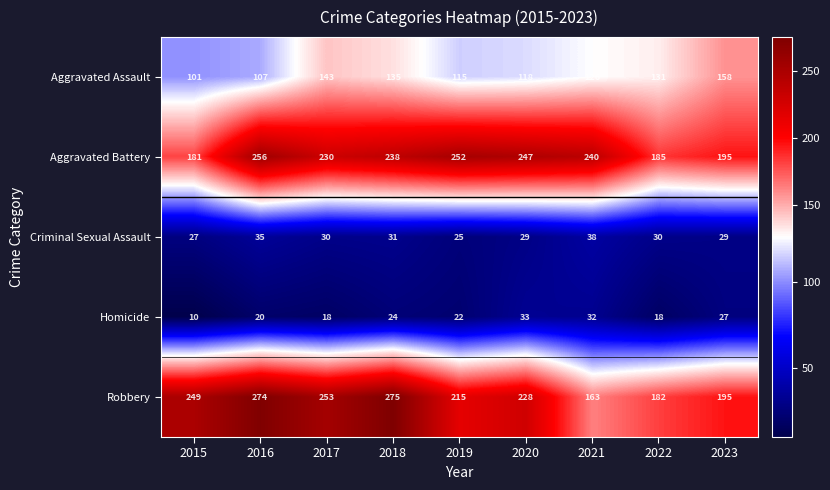

Where is Aggravated Battery nearest to the value 218?

2017